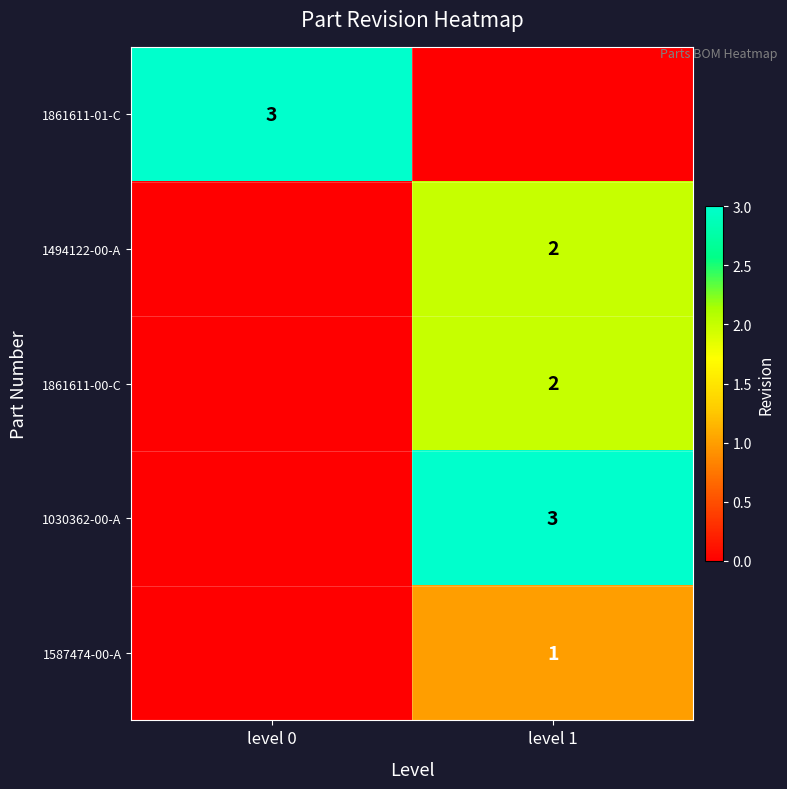

Count the number of data series in this chart.

5